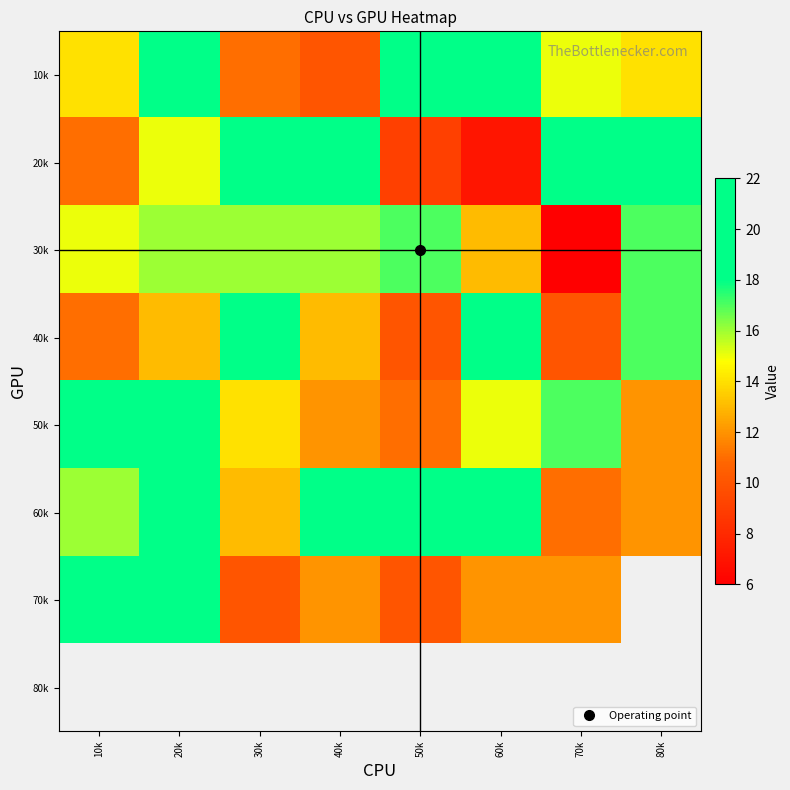

At which label does 80k reach its peak?

10k